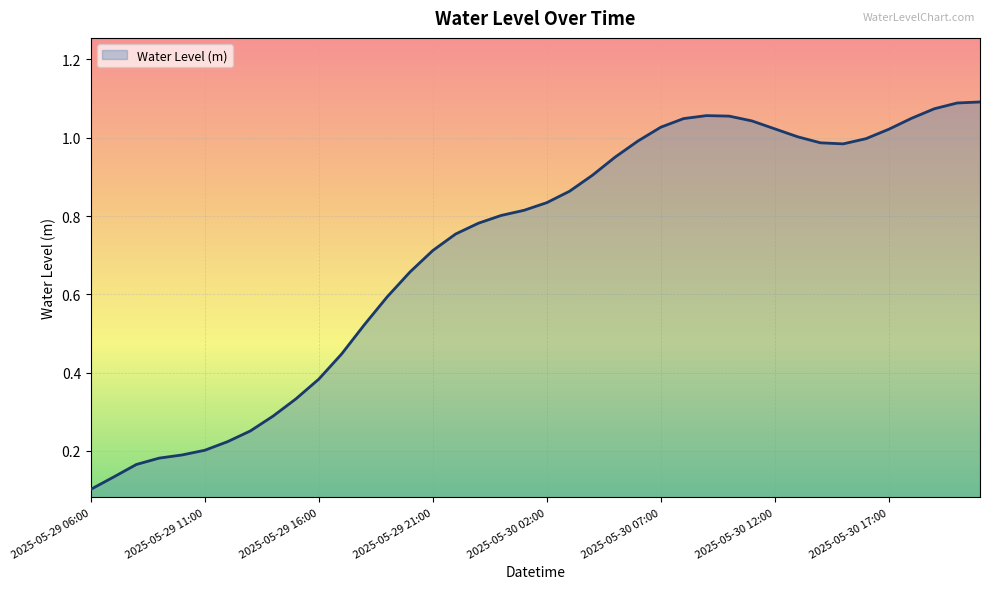

How many points are lower than both their immediate neighbors (excluding endpoints)?

1